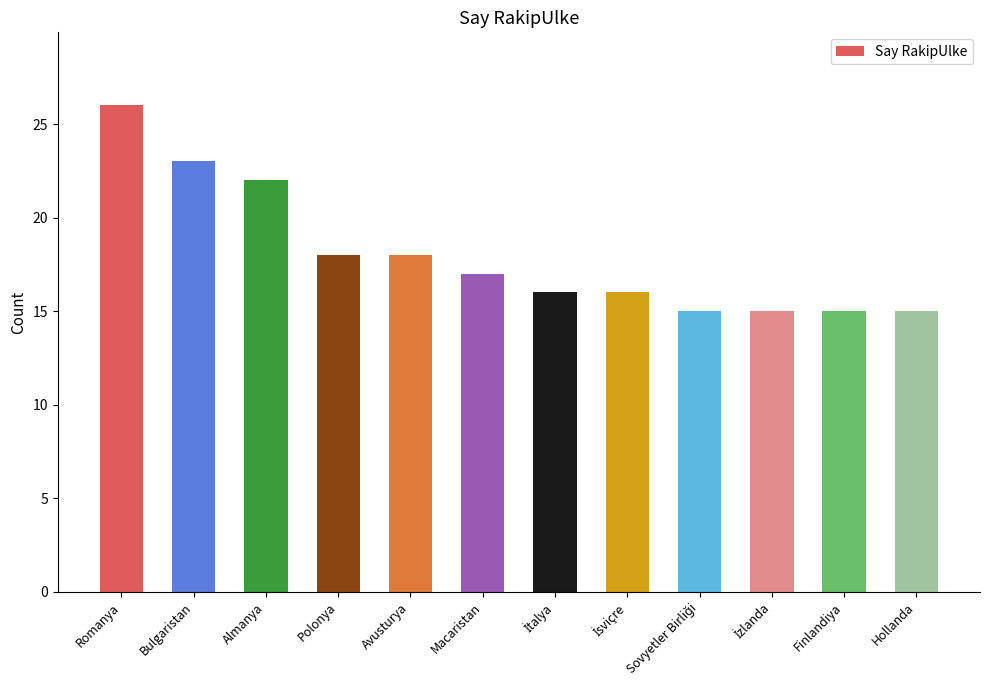

The value at Macaristan is 6. True or false?

False